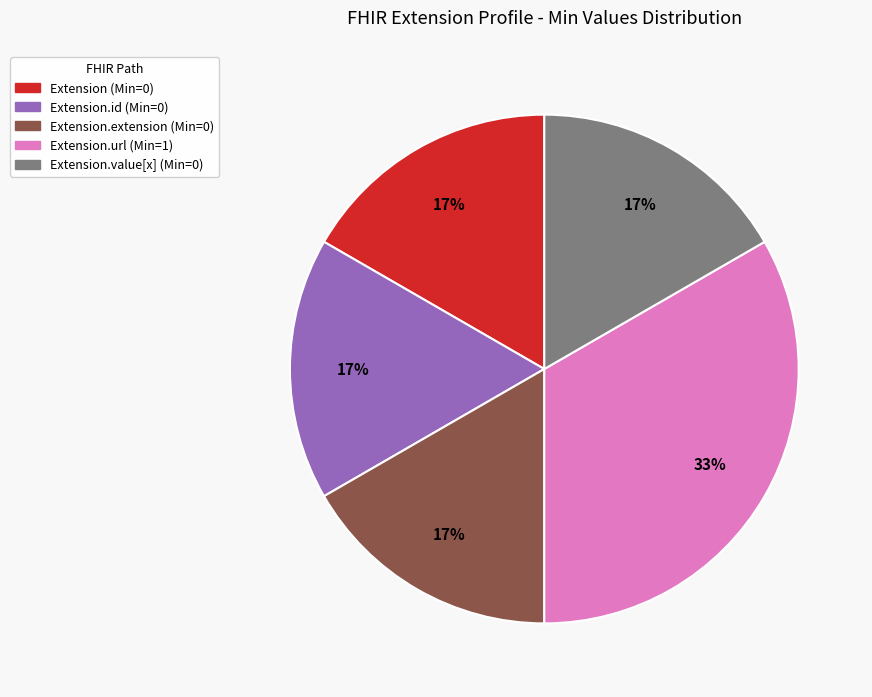

To the nearest percent, what is the average slice percentage?

20%